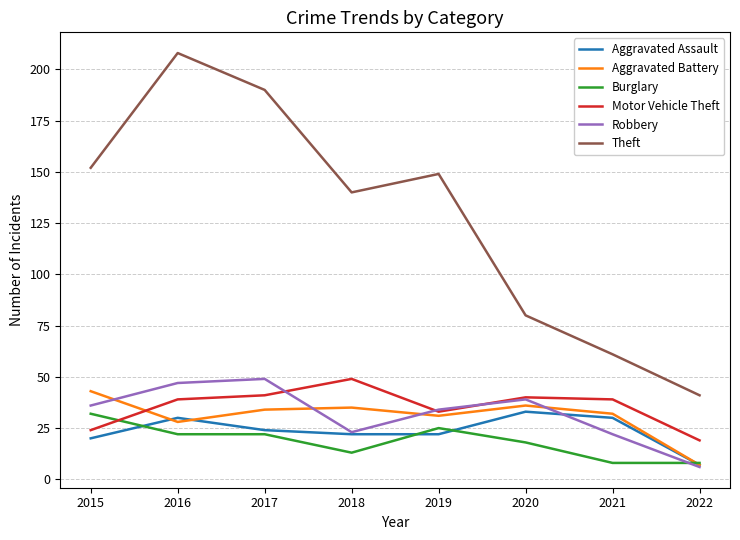

Is it true that Burglary equals 13 at 2018?

True